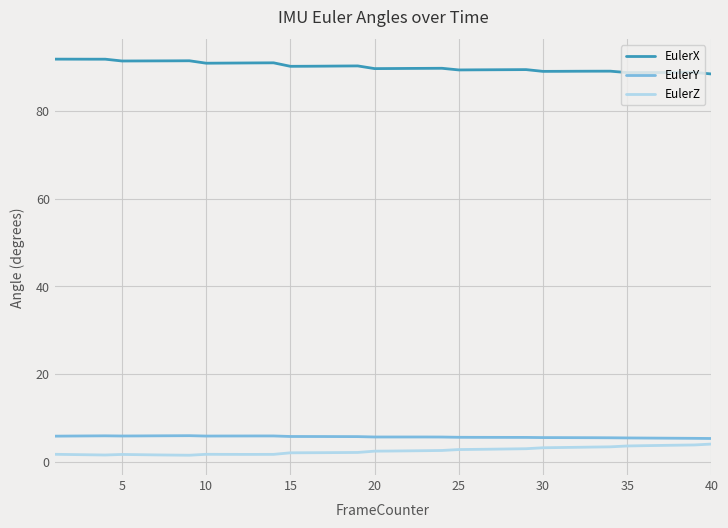

Which series has the largest total across all categories?

EulerX